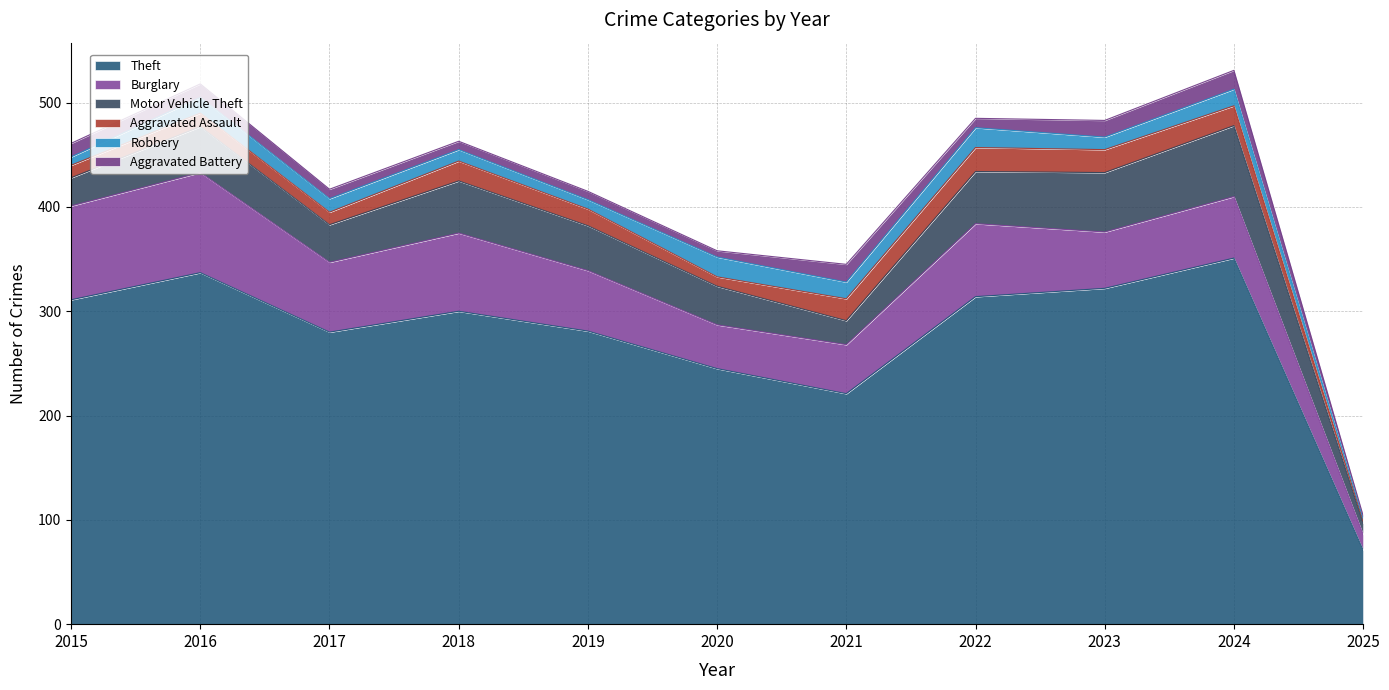

How many lines are shown in the chart?

6